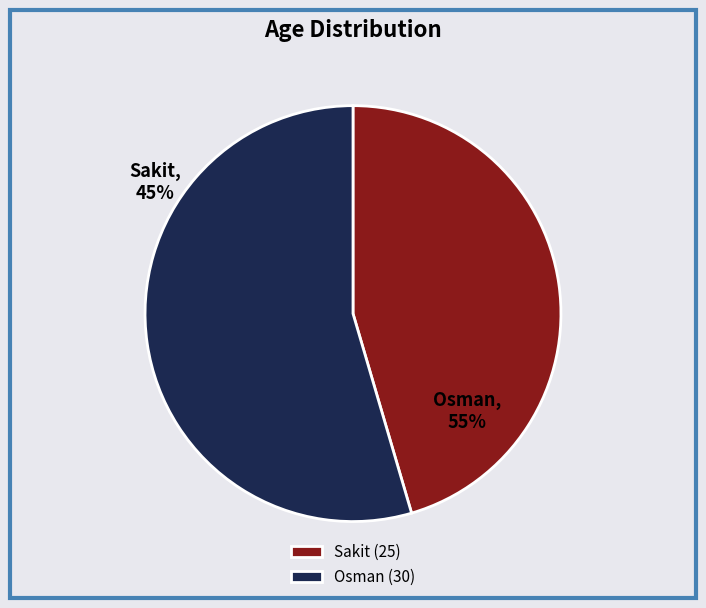

What is the largest slice in the pie chart?

Osman